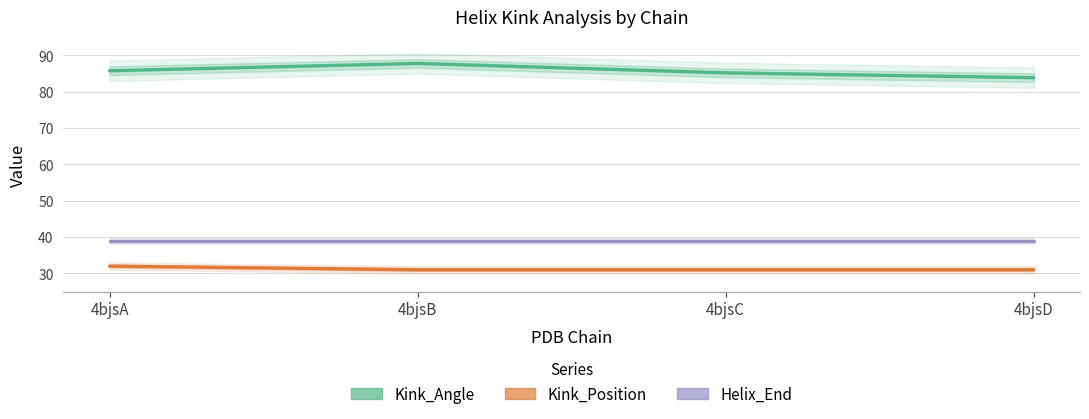

Which category has the lowest value in the Kink_Position series?

4bjsB